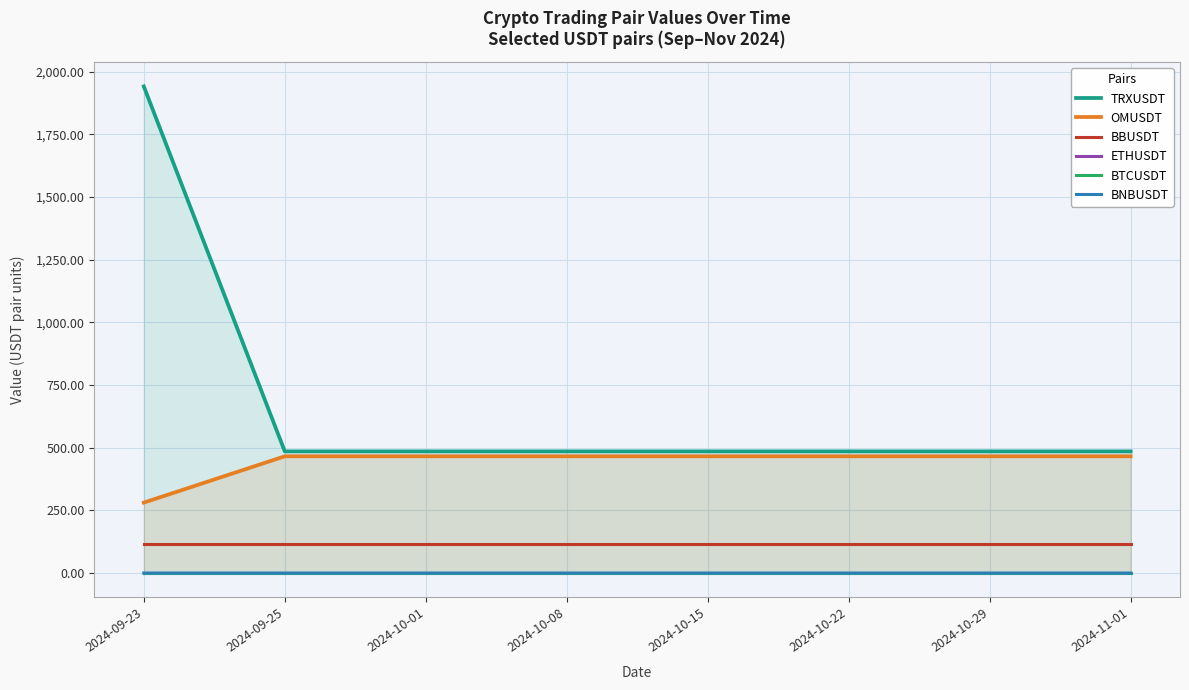

Count the number of data series in this chart.

6